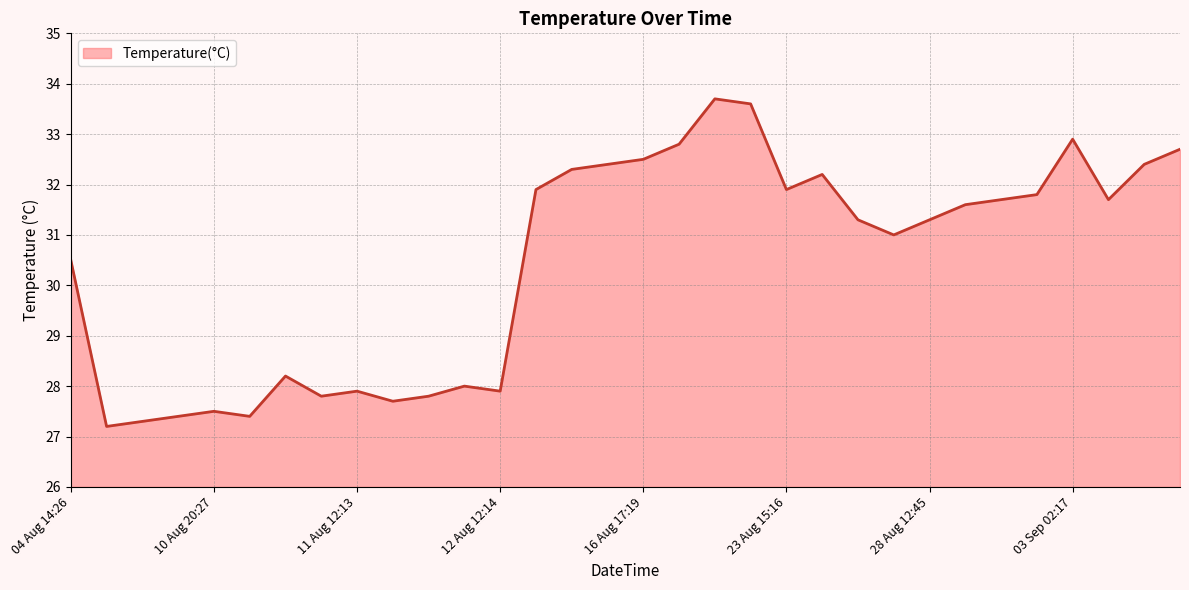

What is the difference between the maximum and minimum values?

6.5